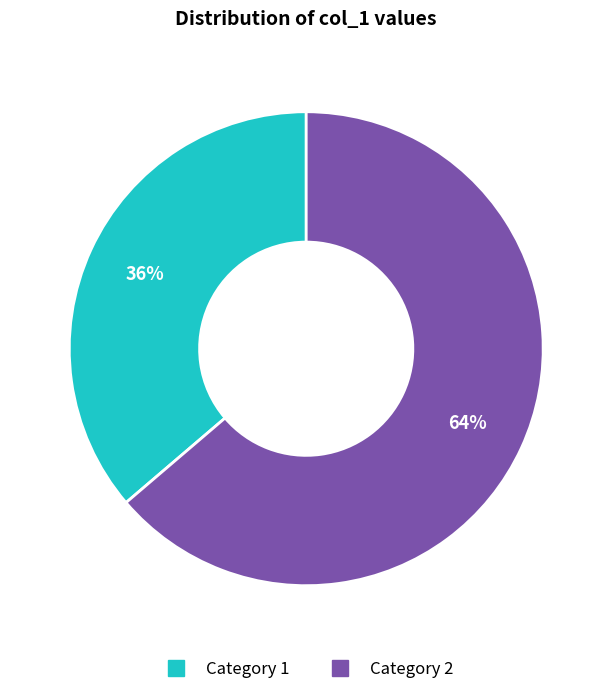

Does any single category account for the majority?

Yes